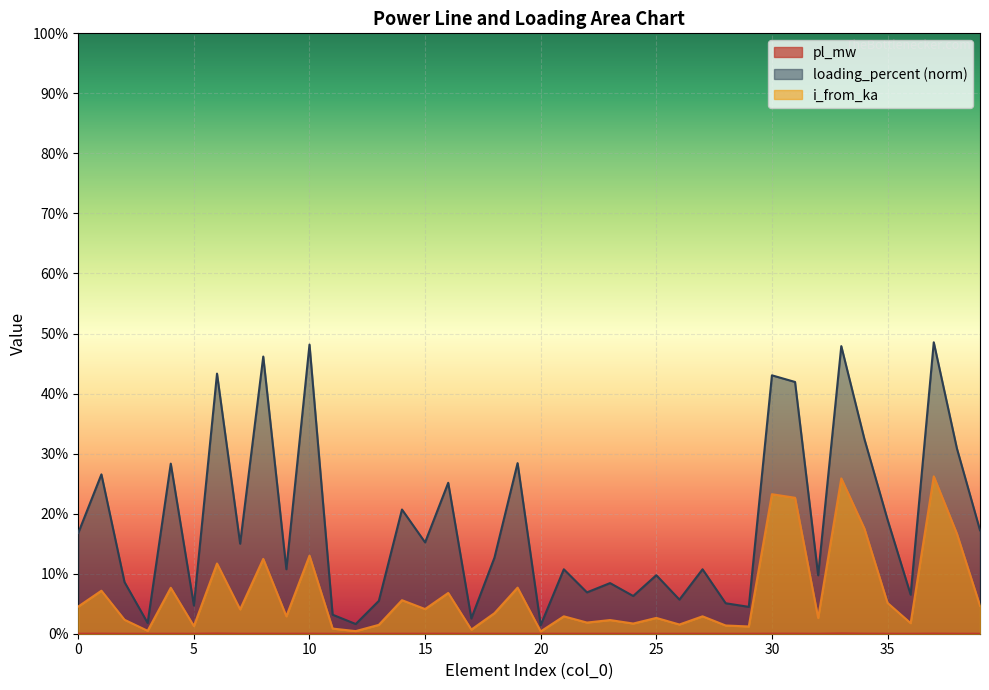

True or false: i_from_ka and loading_percent intersect in this chart.

False